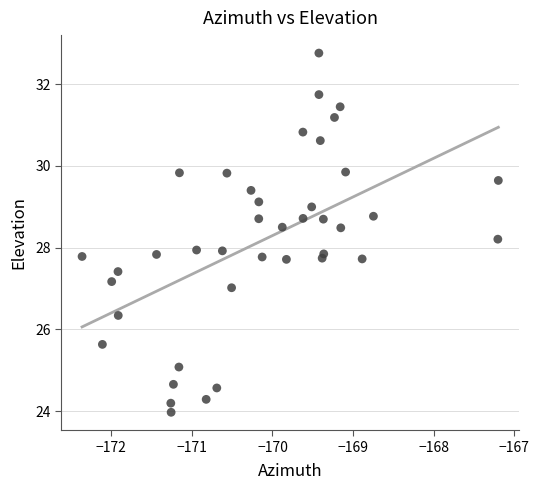

What is the range of Y values (max minus min)?

8.8